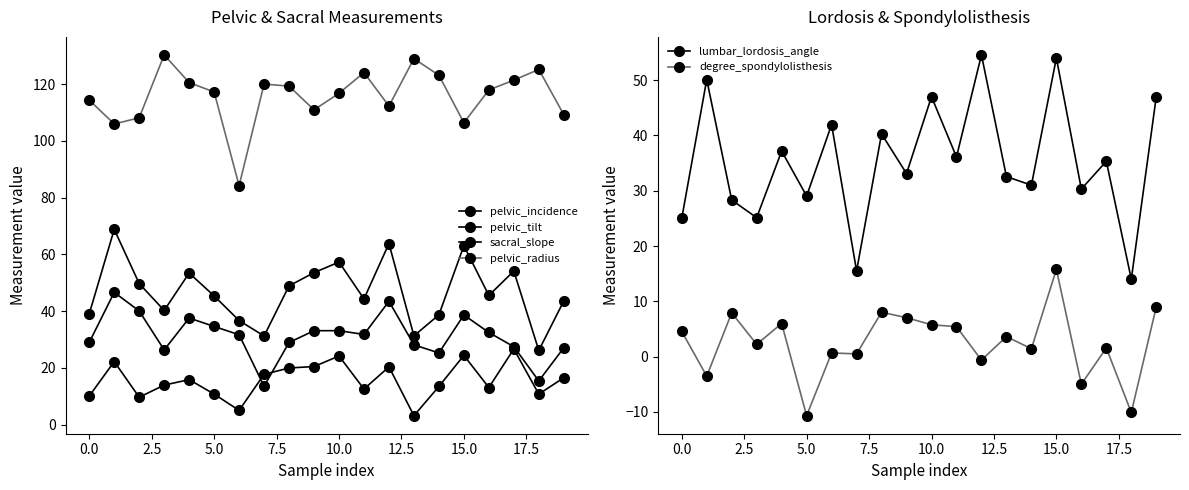

What is the value of the sacral_slope point at the 16th from the left?

38.7